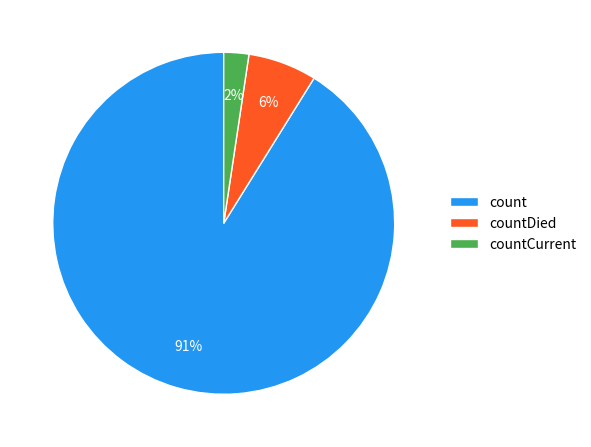

To the nearest percent, what is the average slice percentage?

33%